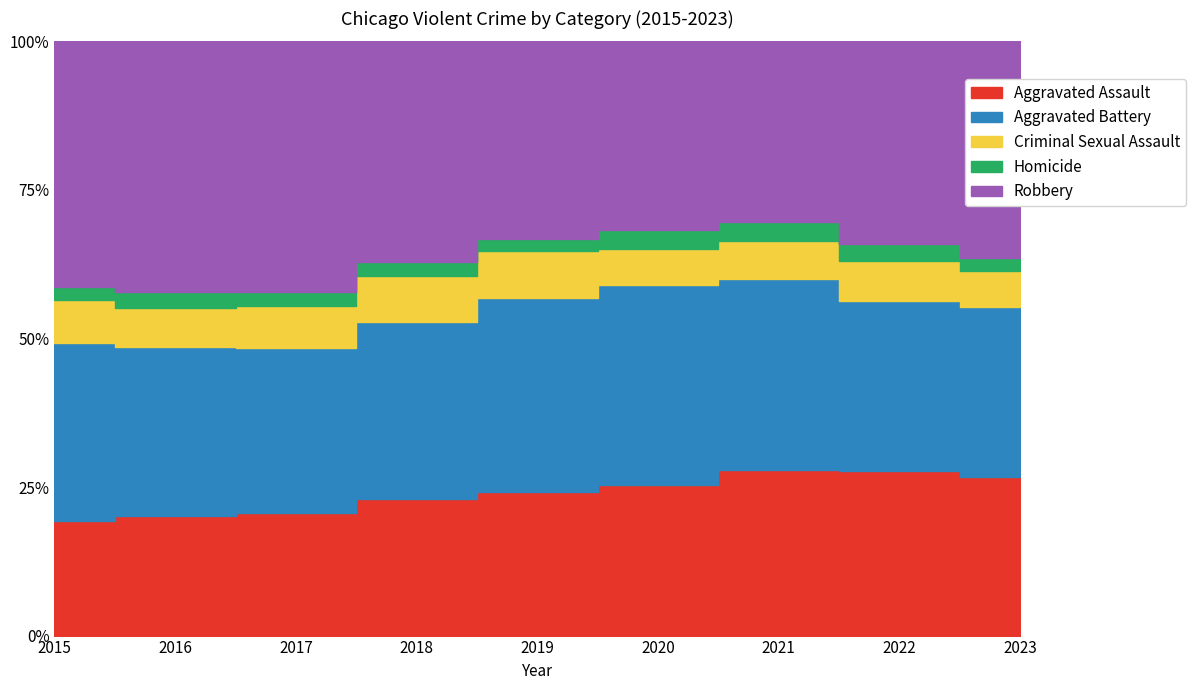

Reading left to right, what are all the values shown in this chart?

Aggravated Assault: 2015=4480	2016=5712	2017=5793	2018=6001	2019=5841	2020=6263	2021=7242	2022=7280	2023=5801
Aggravated Battery: 2015=7018	2016=8086	2017=7845	2018=7735	2019=7857	2020=8320	2021=8347	2022=7494	2023=6190
Criminal Sexual Assault: 2015=1683	2016=1835	2017=1962	2018=2008	2019=1900	2020=1472	2021=1703	2022=1773	2023=1343
Homicide: 2015=496	2016=786	2017=672	2018=589	2019=498	2020=787	2021=804	2022=719	2023=473
Robbery: 2015=9638	2016=11960	2017=11880	2018=9681	2019=7995	2020=7855	2021=7918	2022=8964	2023=7904